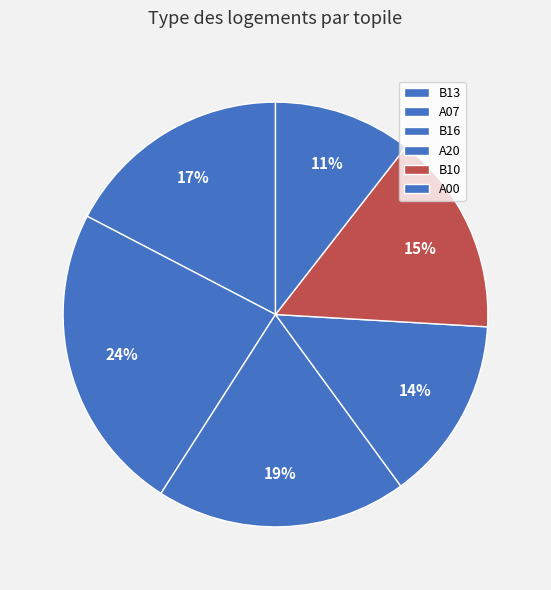

What is the largest slice in the pie chart?

A07